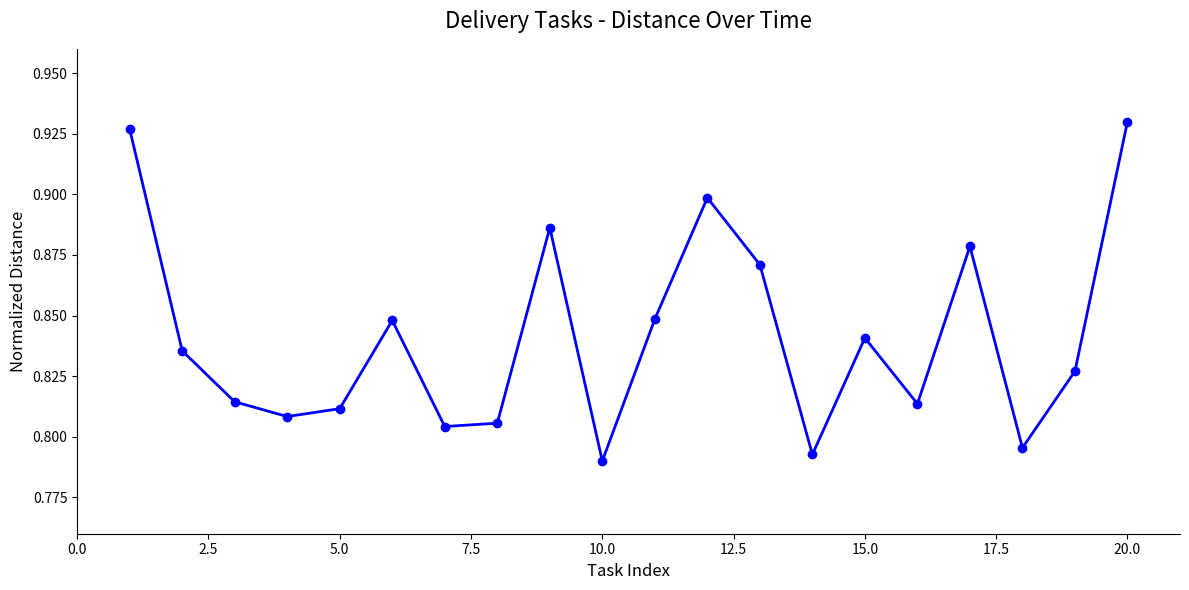

What is the sum of all values?

16.8